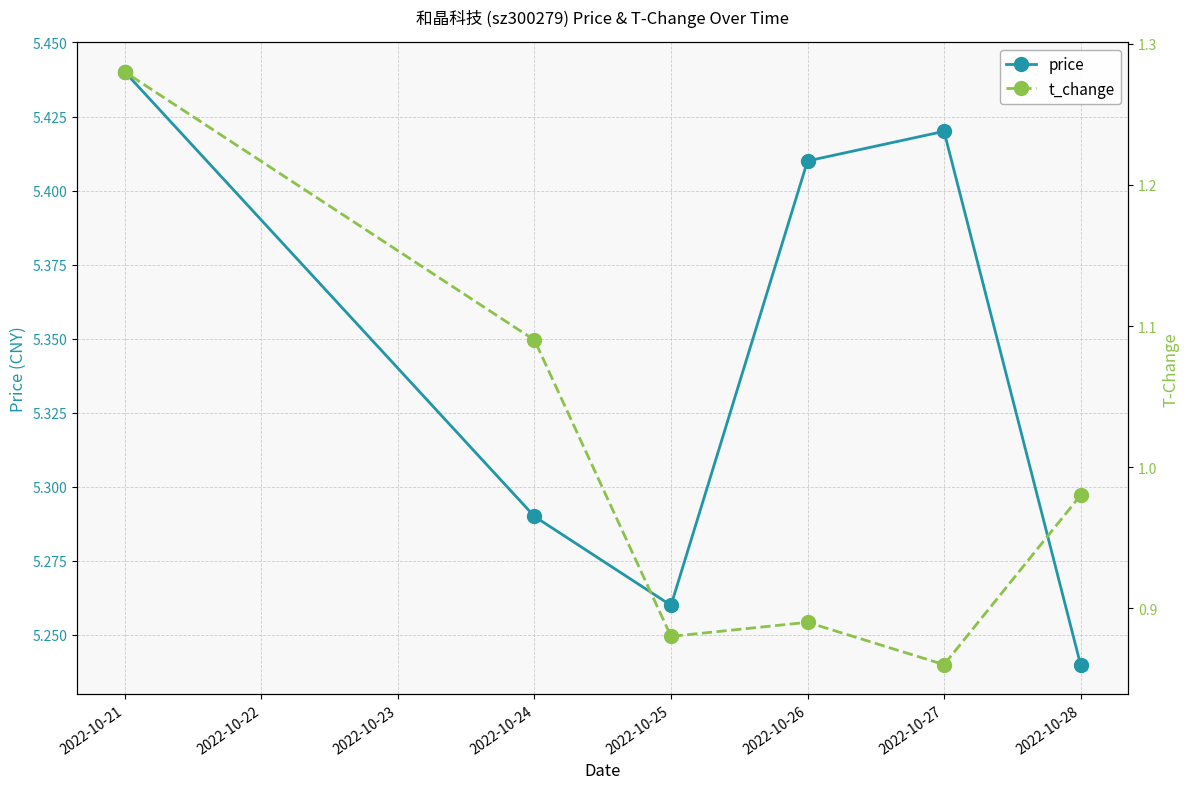

What are all the series names shown in the legend?

price, t_change